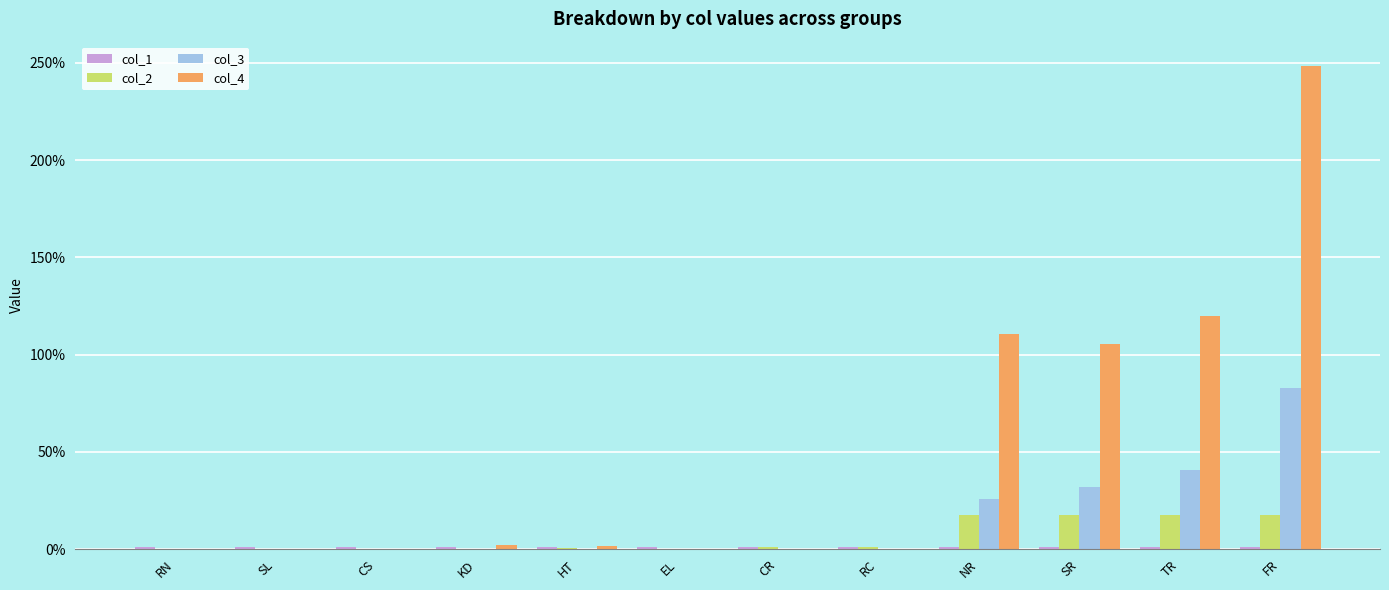

How many values in the col_2 series are below 0?

2